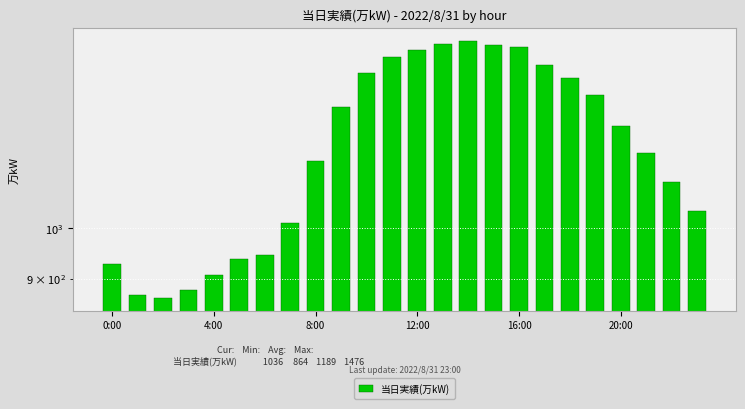

Which has a higher value, 14 or 17?

14